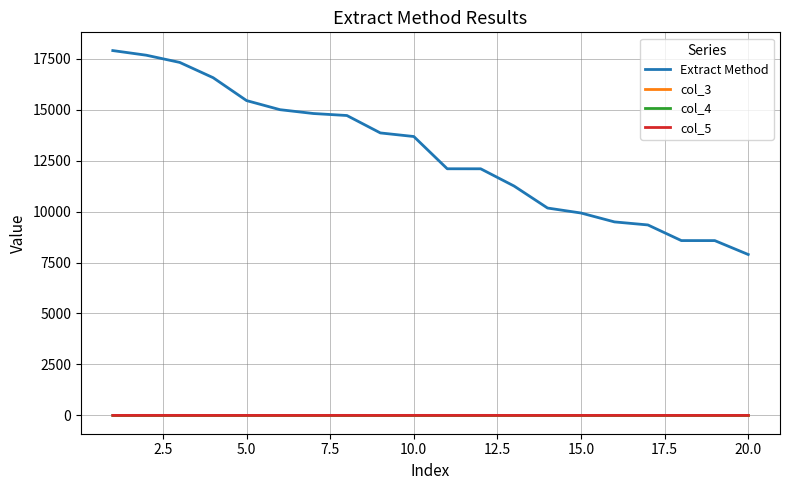

Count the number of data series in this chart.

4